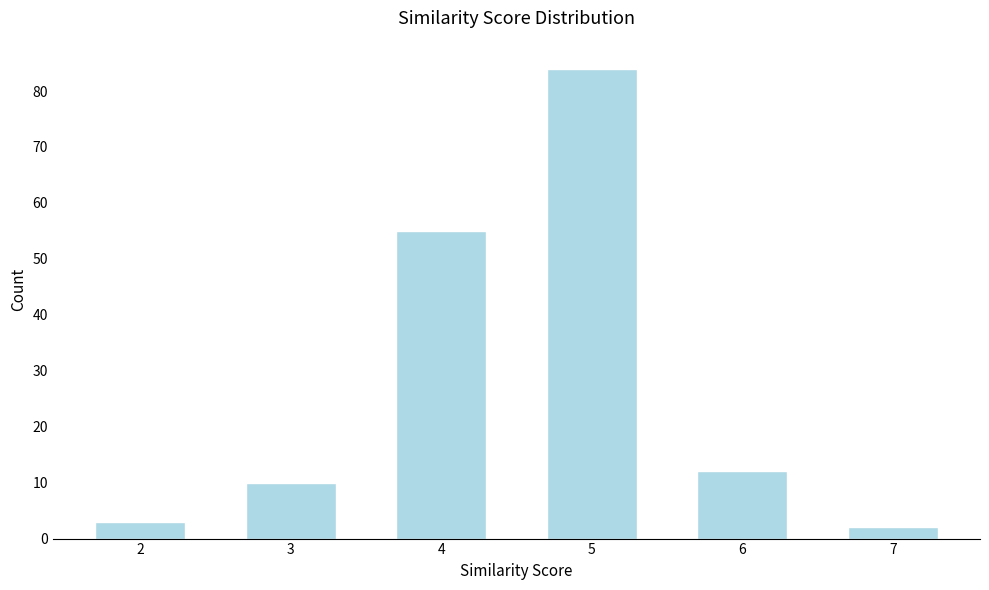

Reading left to right, transcribe all the data shown in this chart.

2=3	3=10	4=55	5=84	6=12	7=2